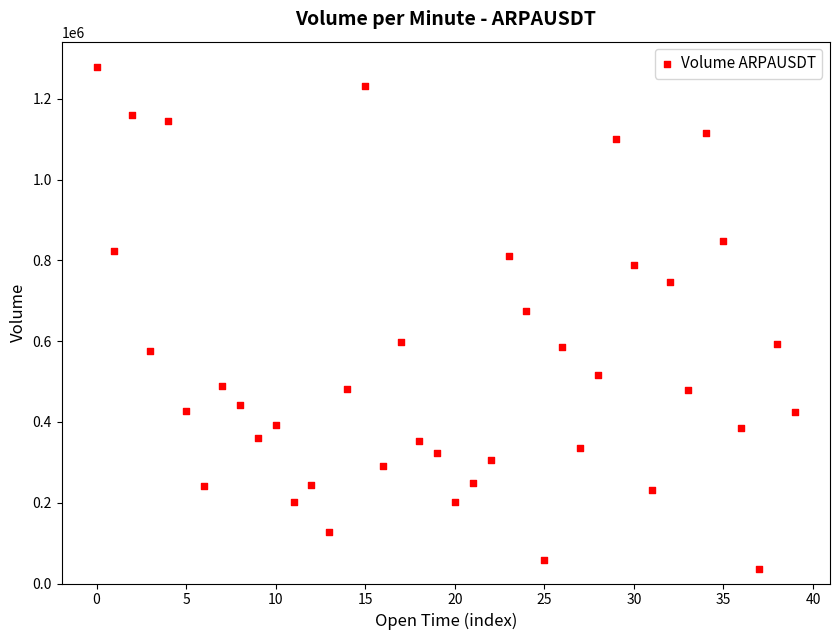

What Y value in the scatter plot is closest to 658068?

673977